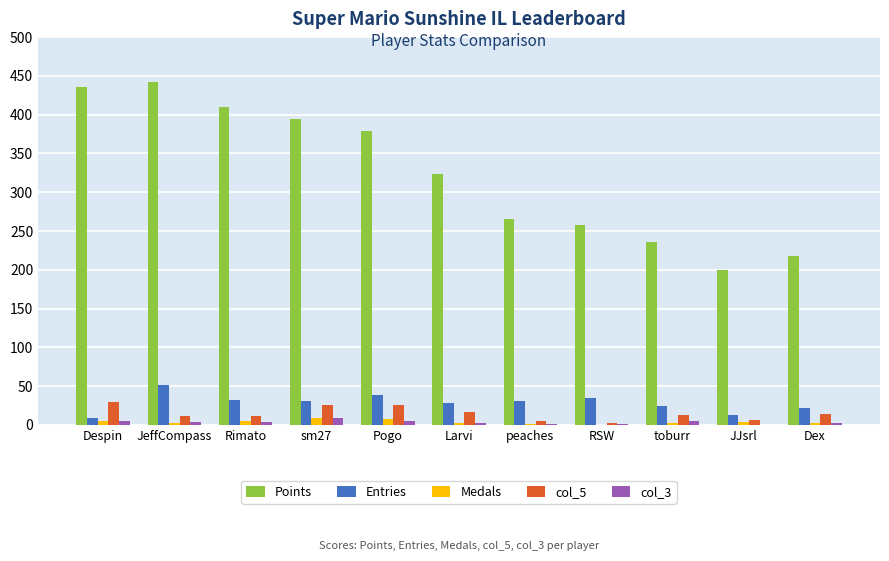

Is the value of Entries at JJsrl greater than the value of Points at JeffCompass?

No